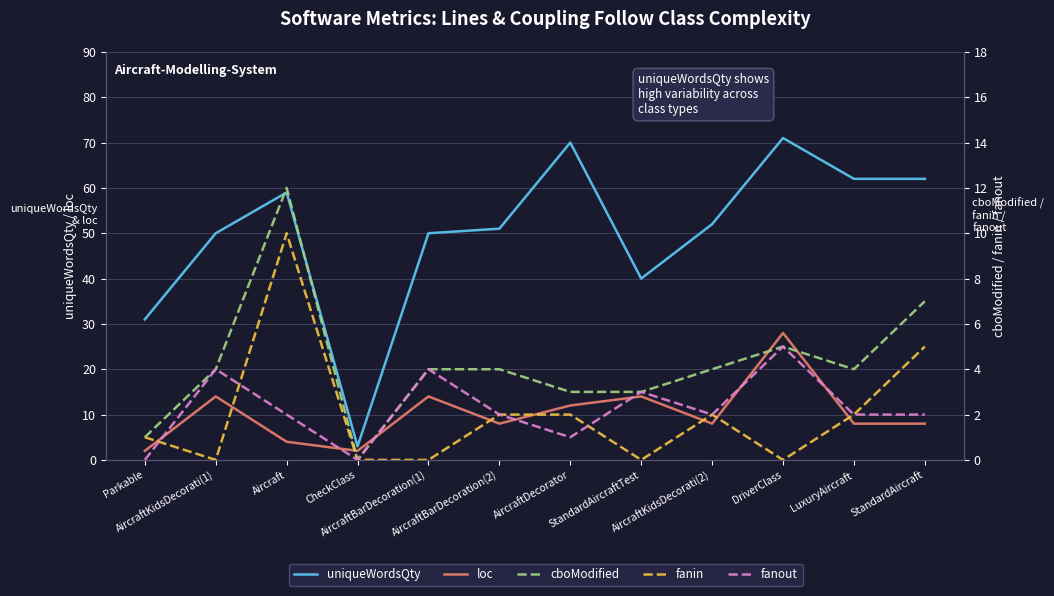

Which label corresponds to the smallest value in the chart?

CheckClass